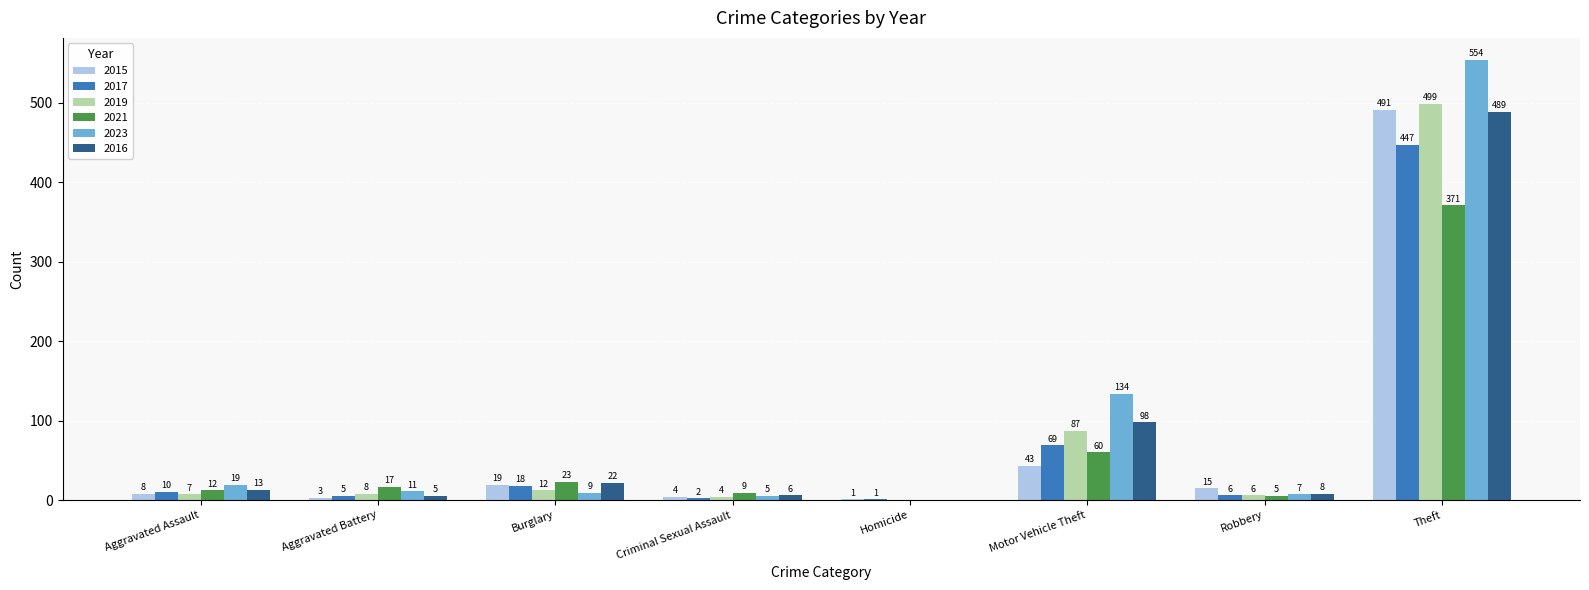

Count the number of categories in the chart.

8